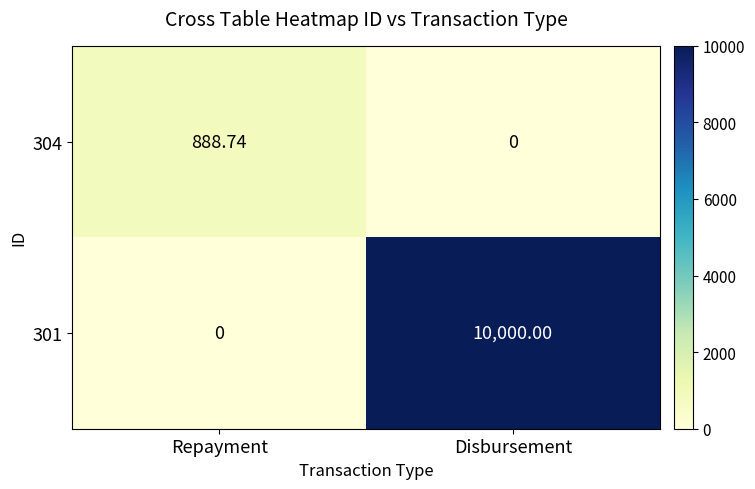

How many values in the 304 series are below 888?

1